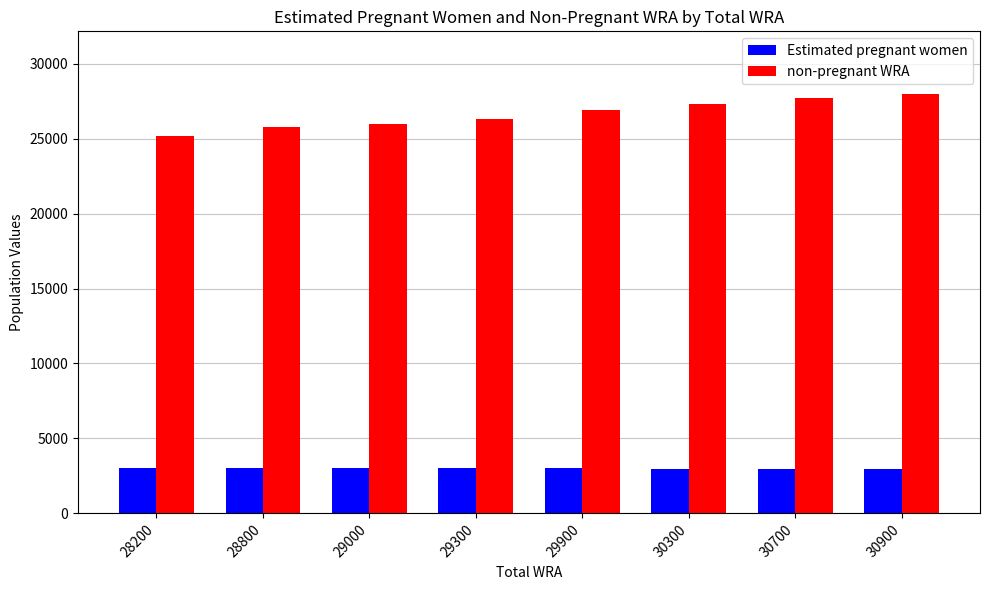

Is the value of non-pregnant WRA at 28200 greater than the value of Estimated pregnant women at 29000?

Yes